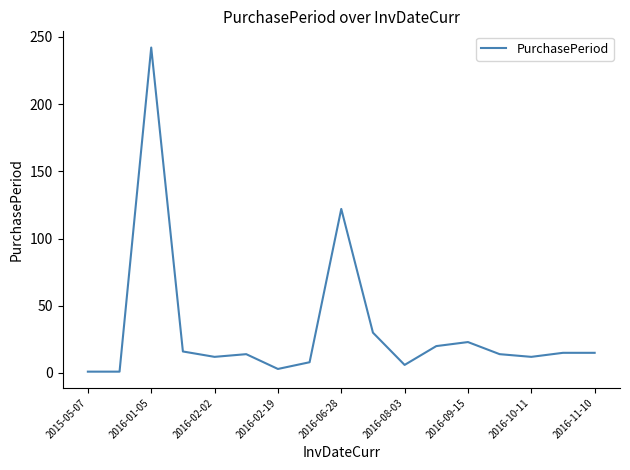

What is the greatest value displayed?

242